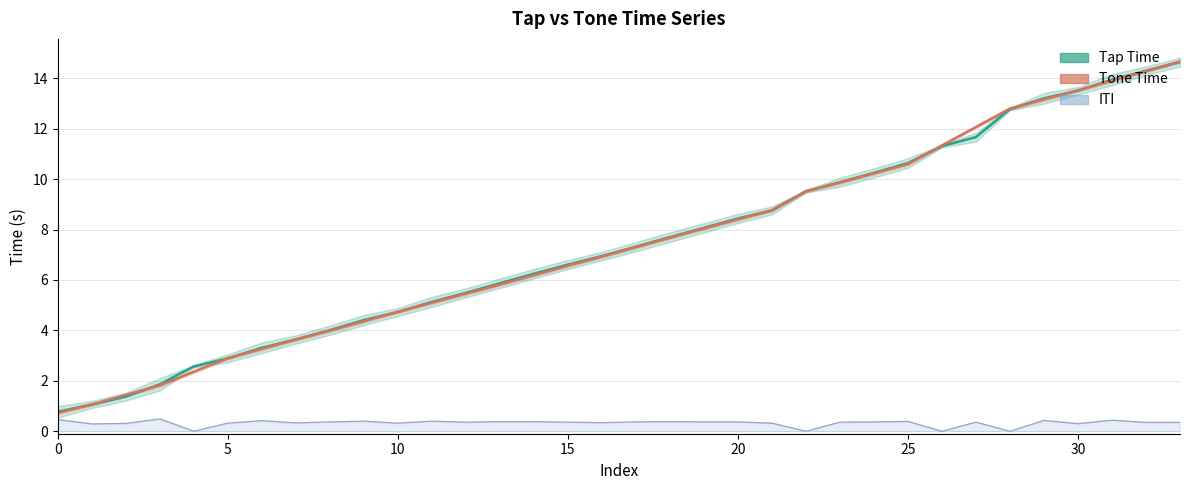

Reading left to right, transcribe all the data shown in this chart.

0.8	1.1	1.4	1.9	2.6	2.9	3.3	3.6	4.0	4.4	4.7	5.1	5.5	5.9	6.2	6.6	7.0	7.3	7.7	8.1	8.4	8.8	9.5	9.9	10.2	10.6	11.3	11.7	12.8	13.2	13.5	13.9	14.3	14.7